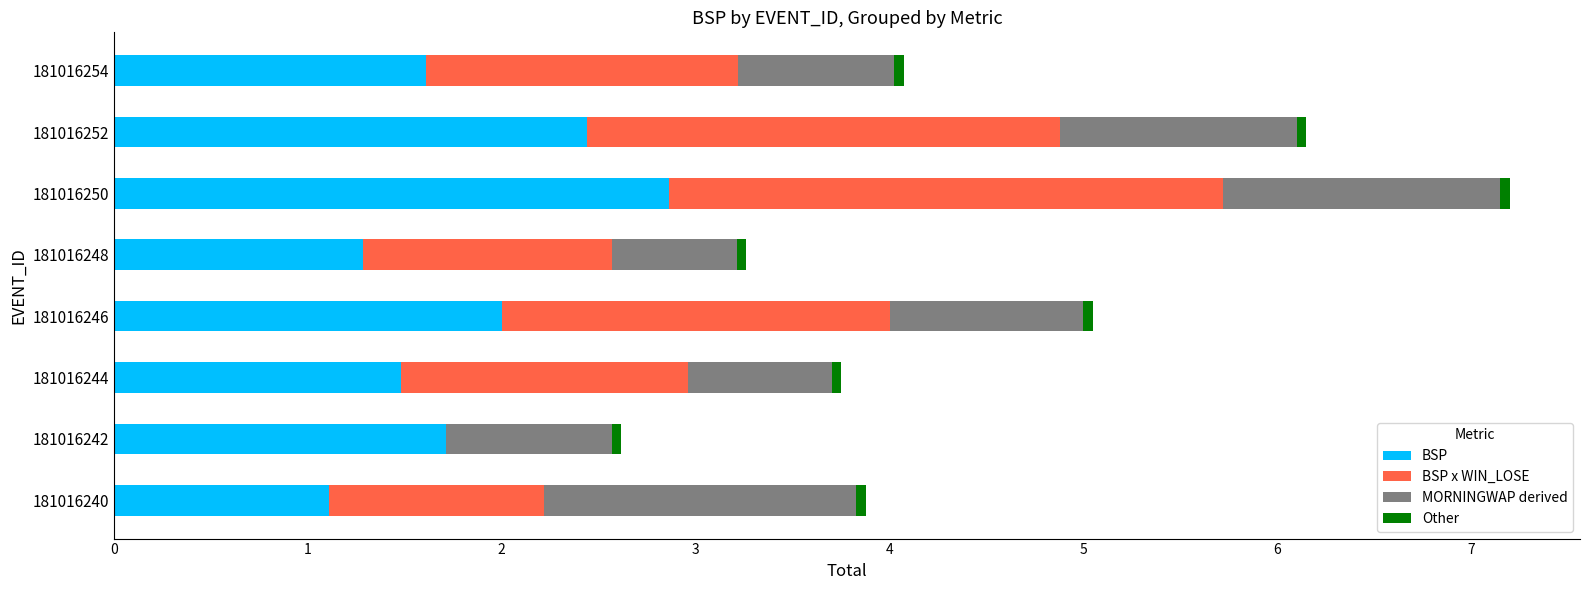

What is the maximum value for BSP?

2.9